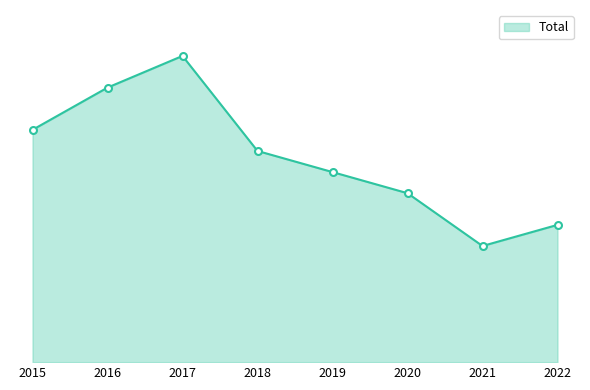

Rank the categories by value from lowest to highest.

2021, 2022, 2020, 2019, 2018, 2015, 2016, 2017